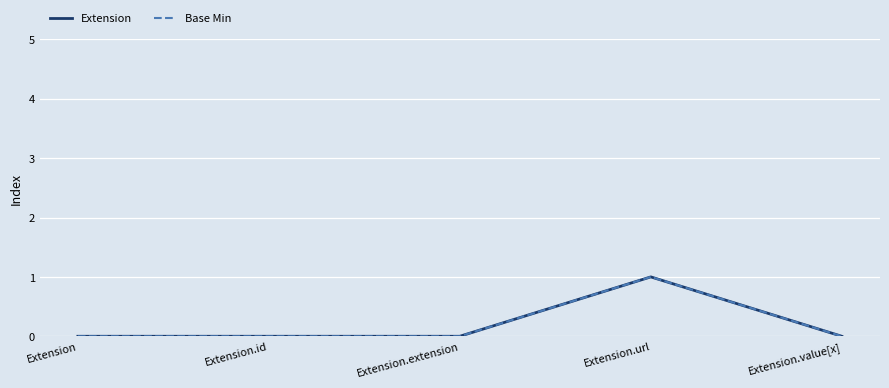

Does the chart display data point markers on the line(s)?

No